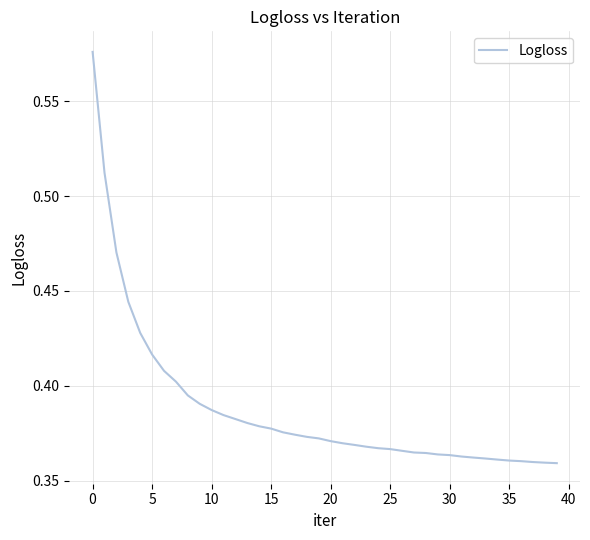

How many lines are shown in the chart?

1